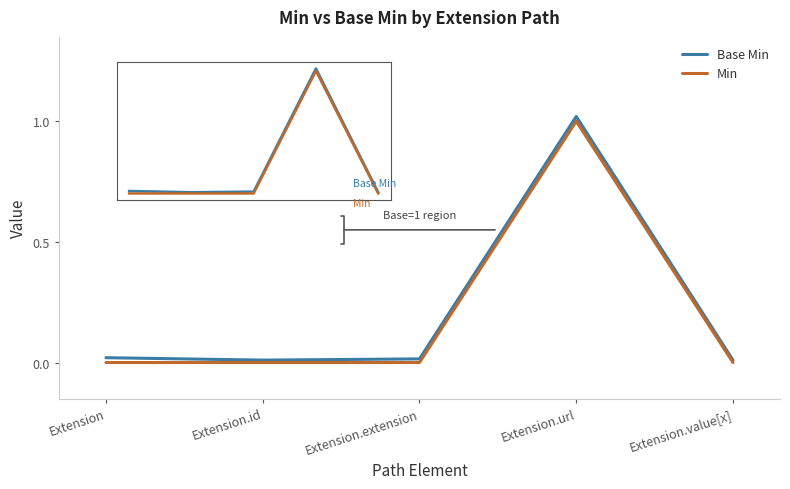

At which label does Base Min reach its peak?

Extension.url